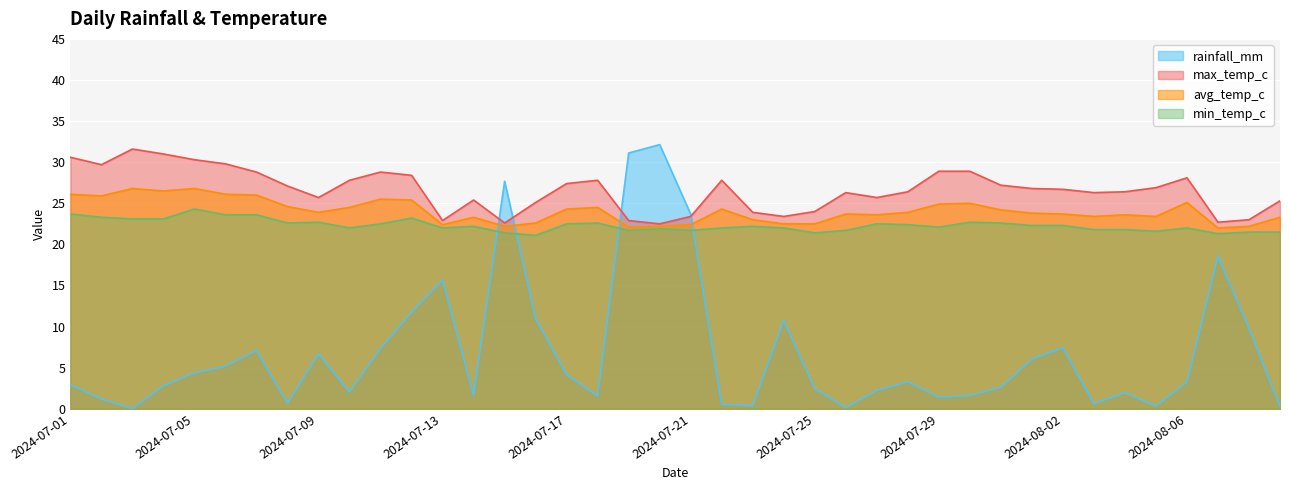

Which category has the highest value across all series?

2024-07-20